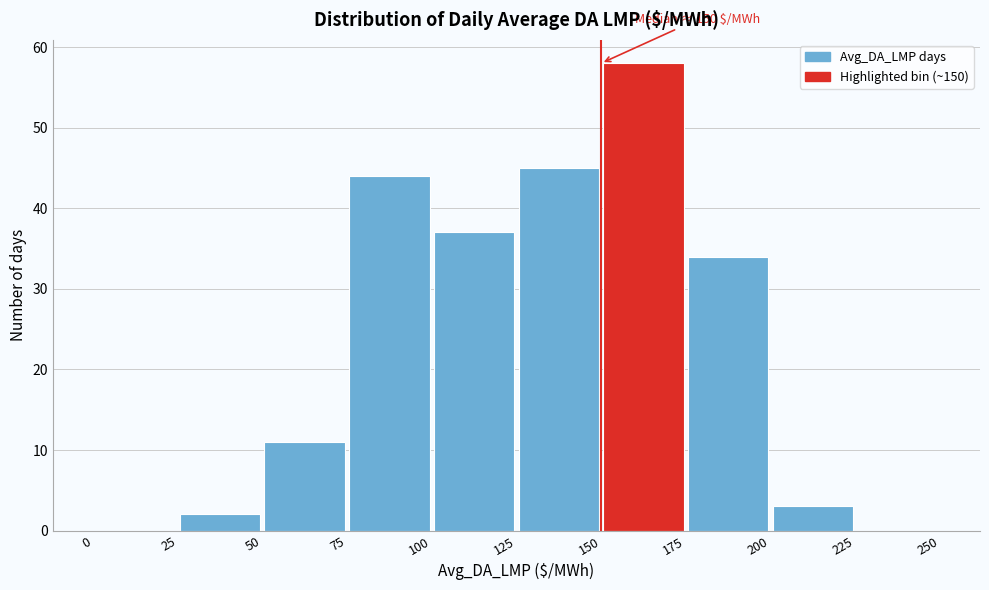

Which range on the x-axis has the tallest bar?

150 to 175